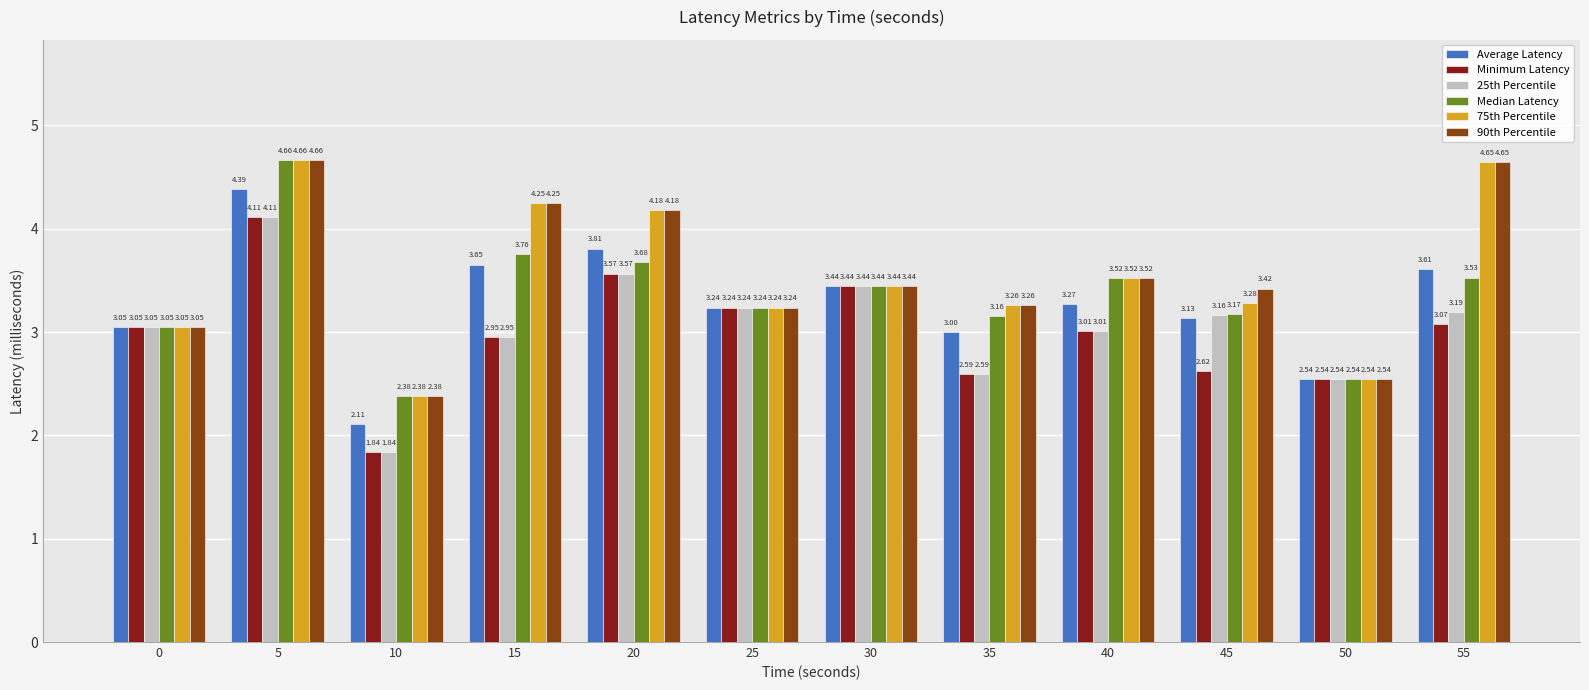

True or false: Average Latency has a value of 6.5 at 5.

False